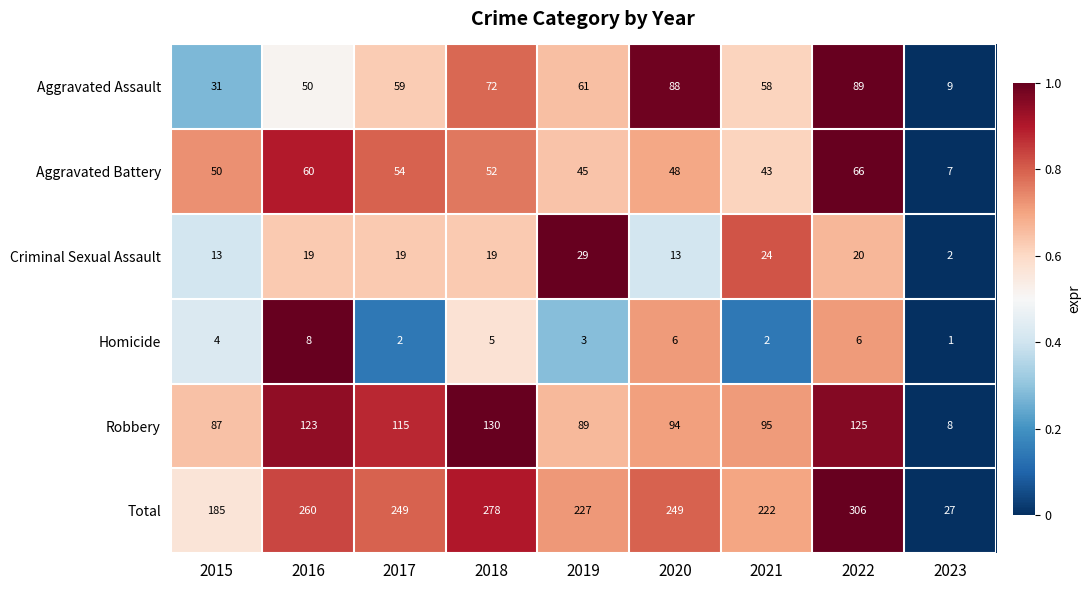

What is the difference between the highest and lowest values at 2022?

300